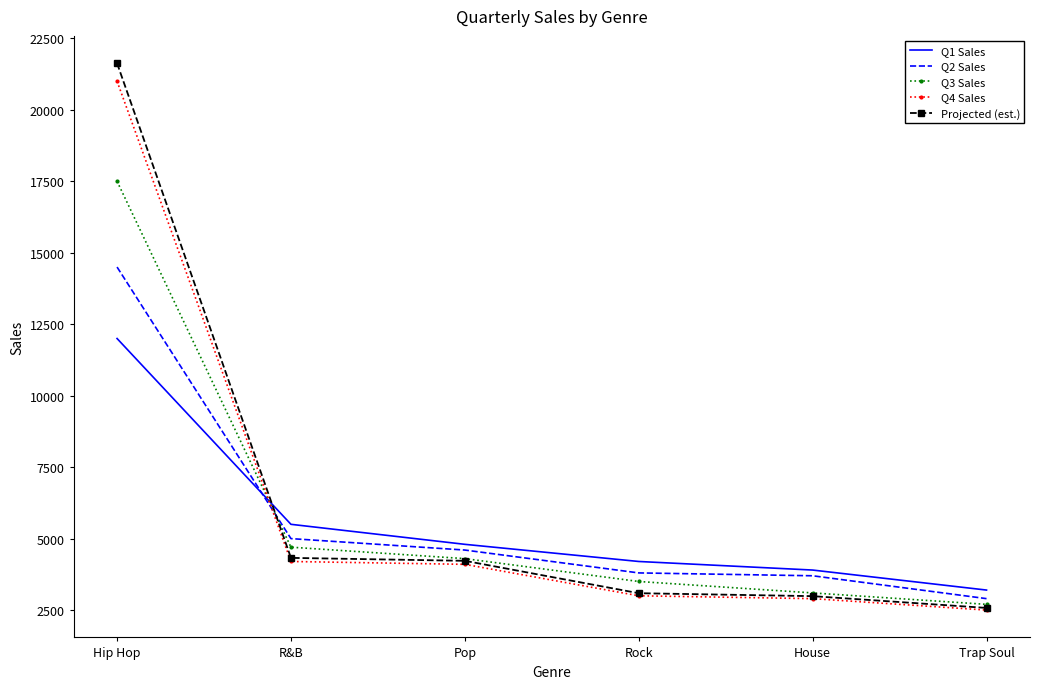

What are all the series names shown in the legend?

Q1 Sales, Q2 Sales, Q3 Sales, Q4 Sales, Projected (est.)